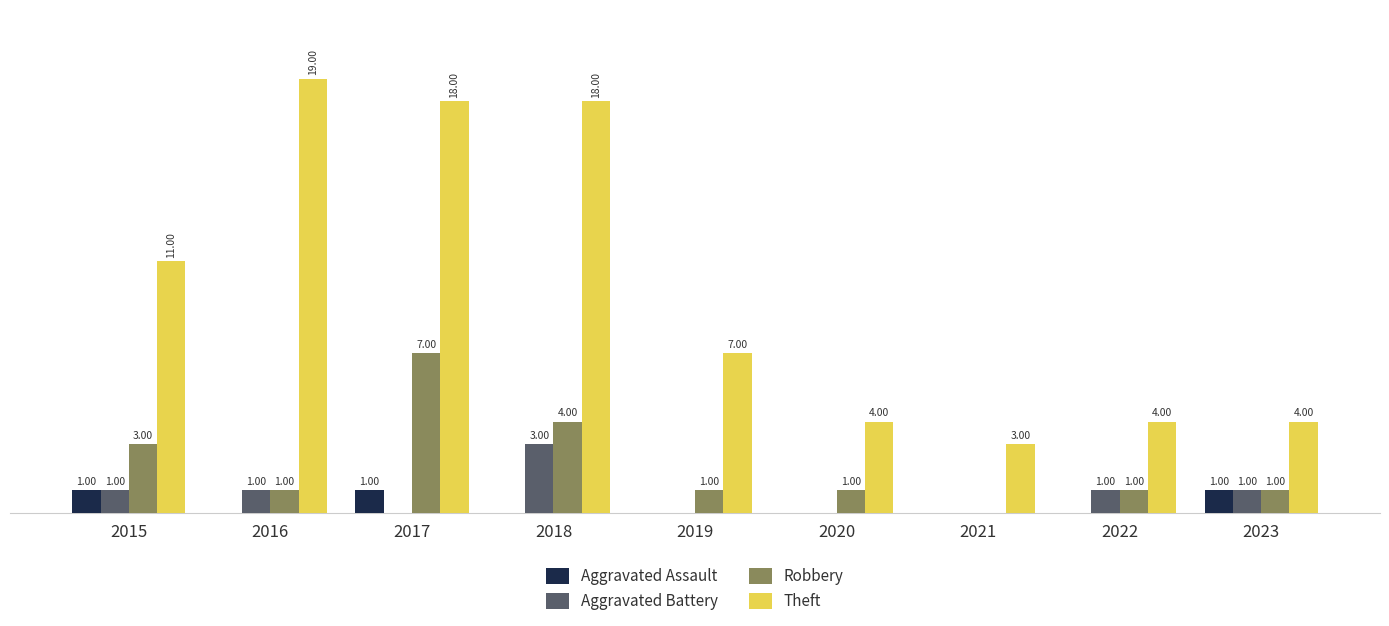

Which series has the largest total across all categories?

Theft